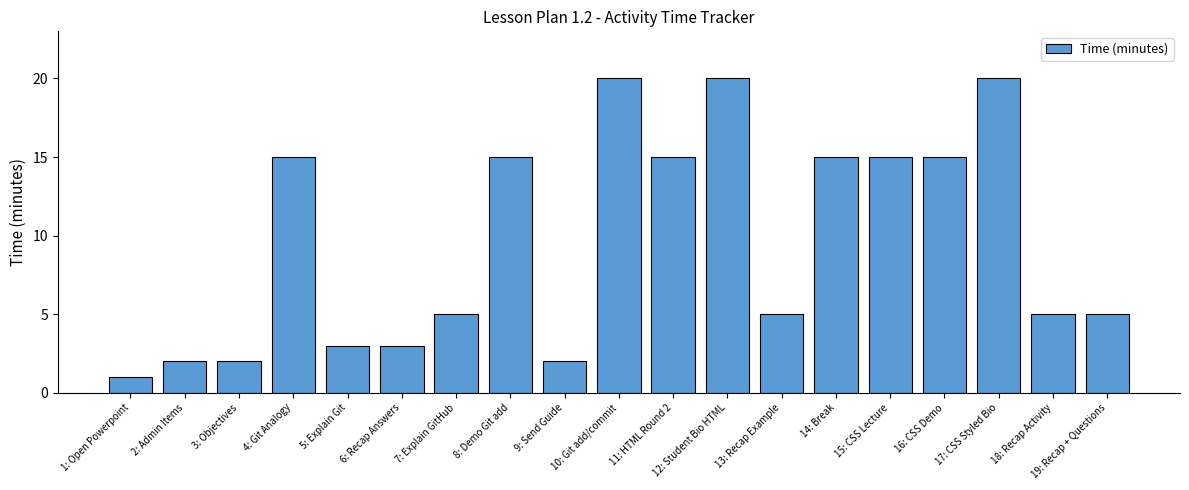

How many data points does each series have?

19